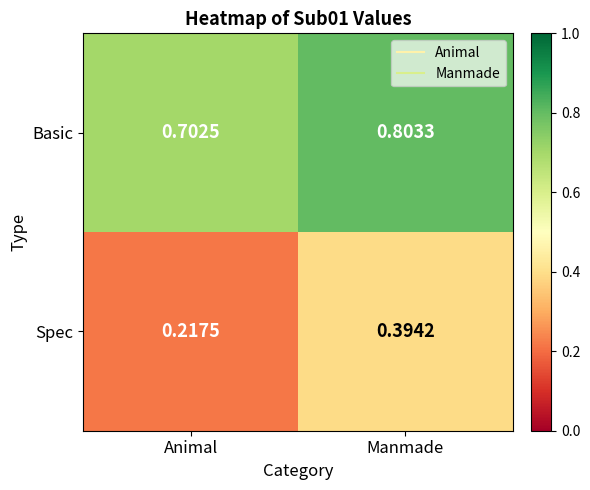

Which series has the widest spread of values?

Spec